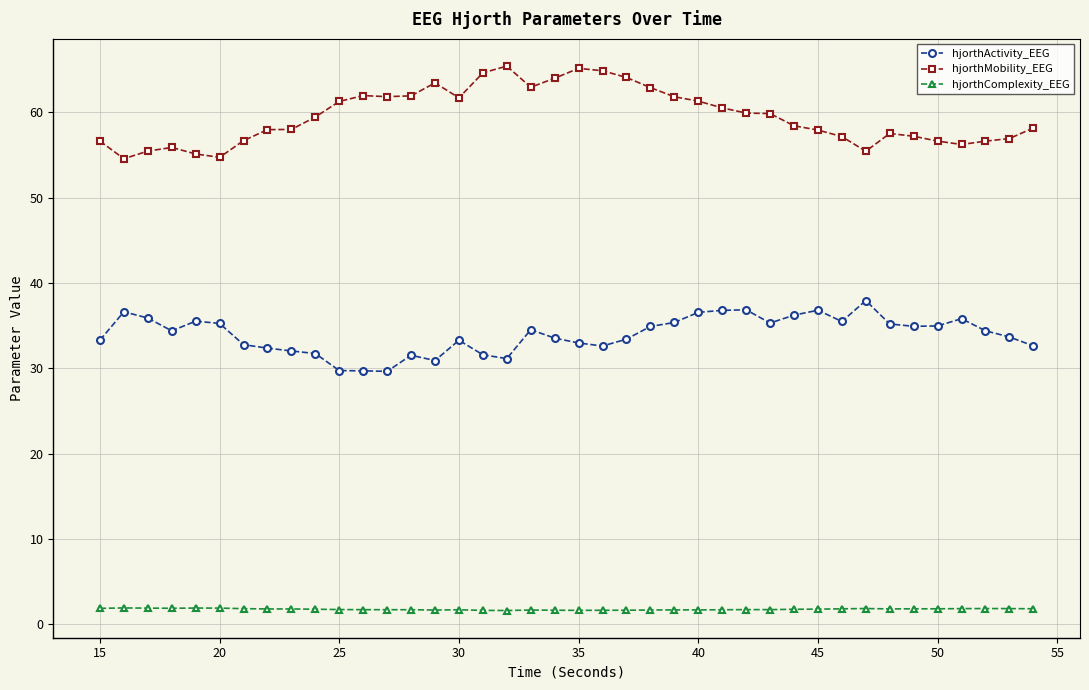

True or false: hjorthMobility_EEG has more than 0 points higher than both neighbors.

True